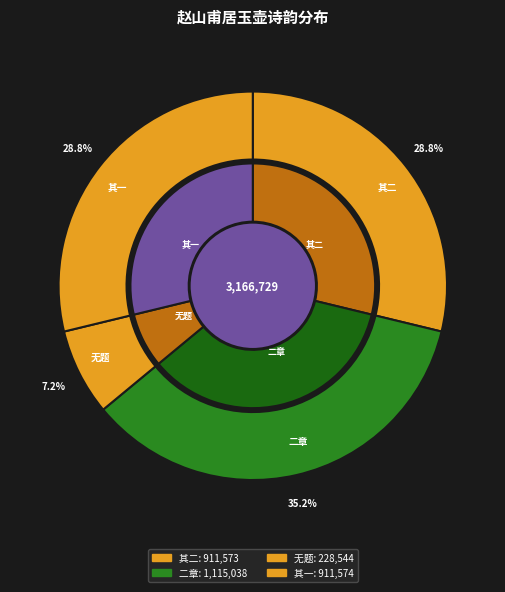

To the nearest percent, what percentage of the pie is 赵山甫居玉壶尽得湖山之胜醉后和其韵二章 其二?

29%